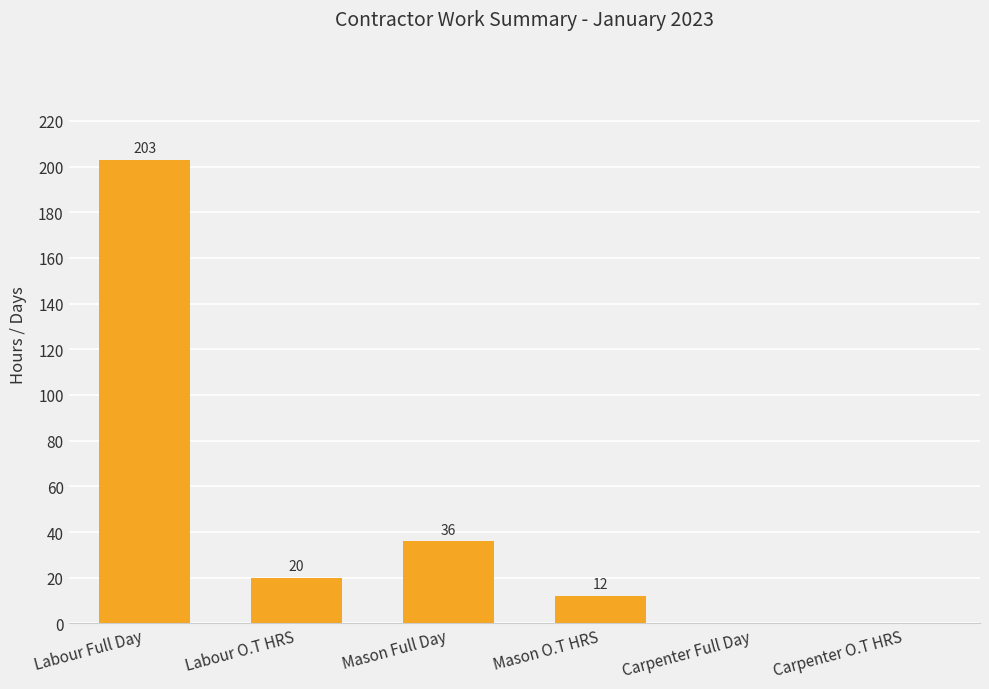

Where is the data nearest to the value 101?

Mason Full Day